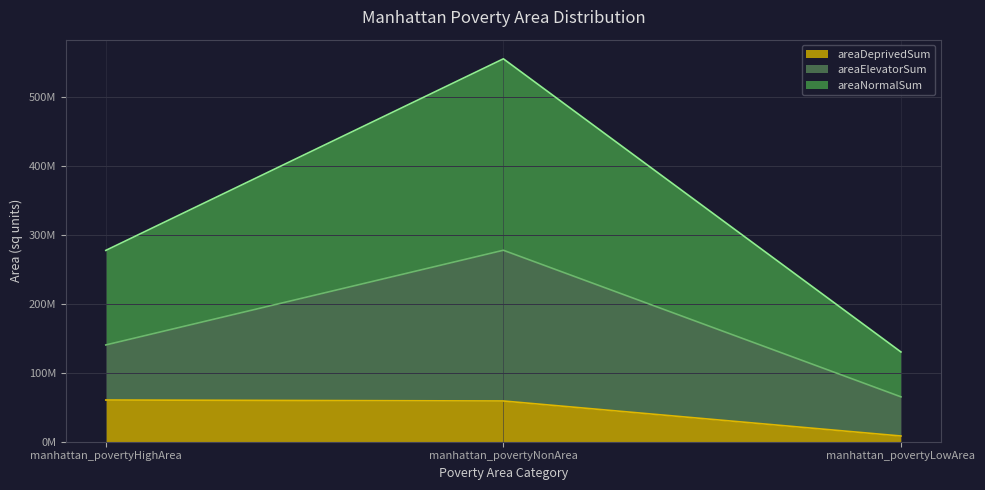

Is it true that areaDeprivedSum equals 5058742 at manhattan_povertyLowArea?

False